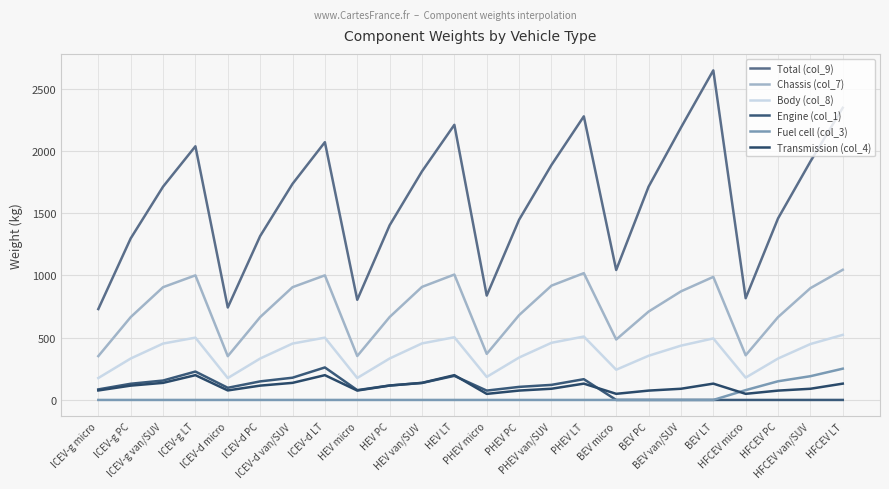

What is the average value of the Engine (col_1) series?

94.9